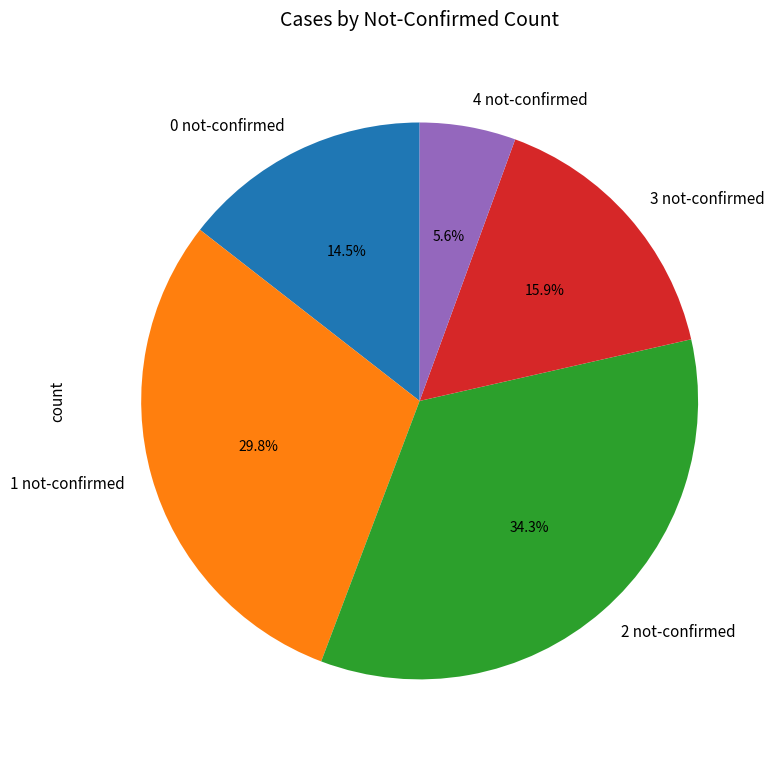

Approximately how many times larger is the value at 0 not-confirmed compared to 2 not-confirmed?

0.4